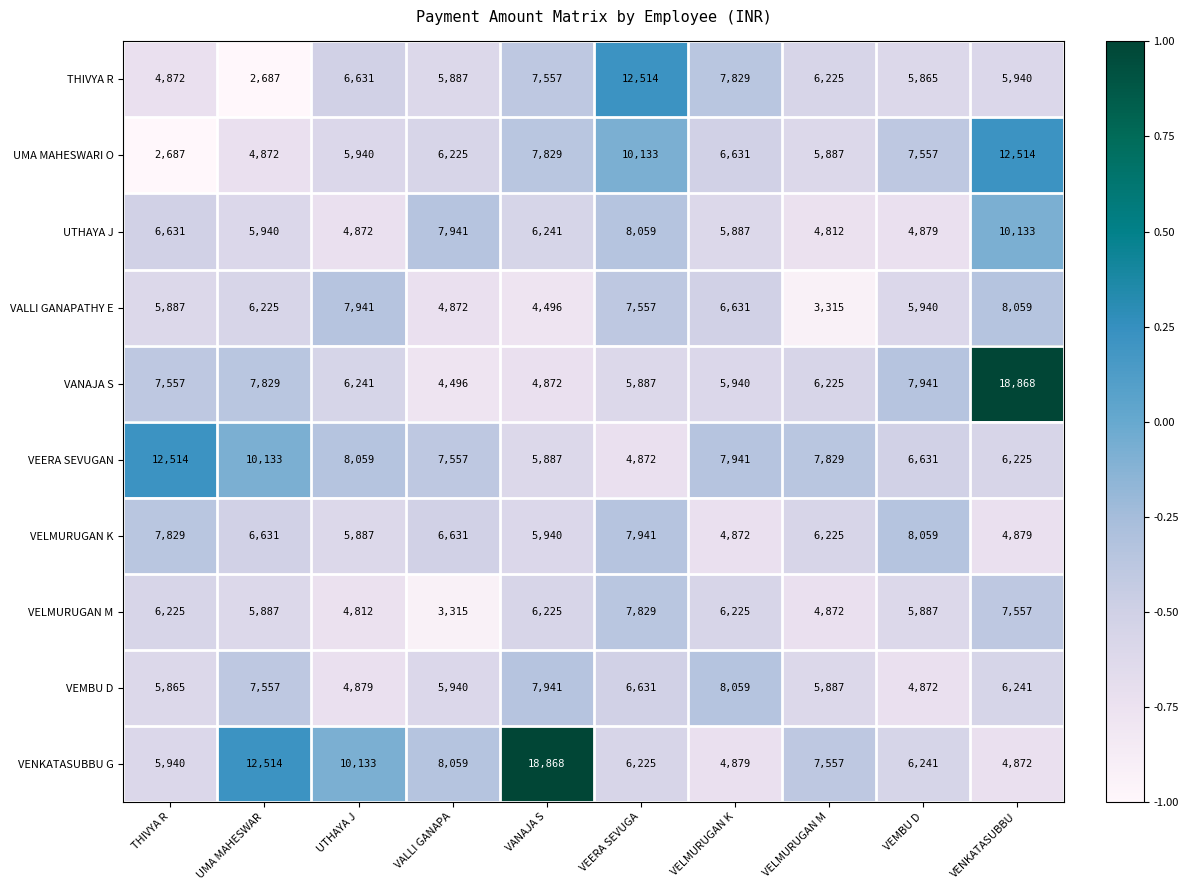

What is the spread (max minus min) of values at VELMURUGAN K?

3187